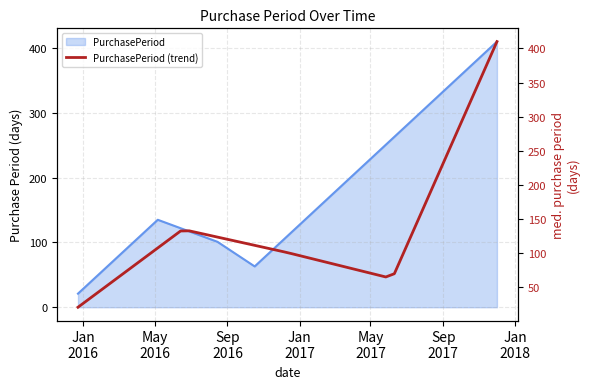

Reading left to right, what are all the values shown in this chart?

21	135	101	63	410